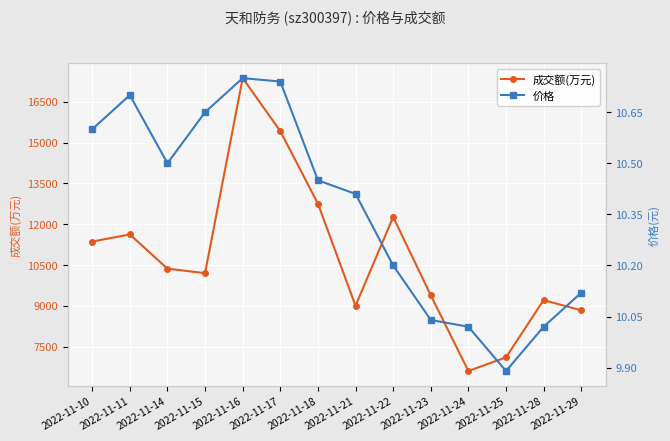

What is the minimum value shown in the chart?

9.9